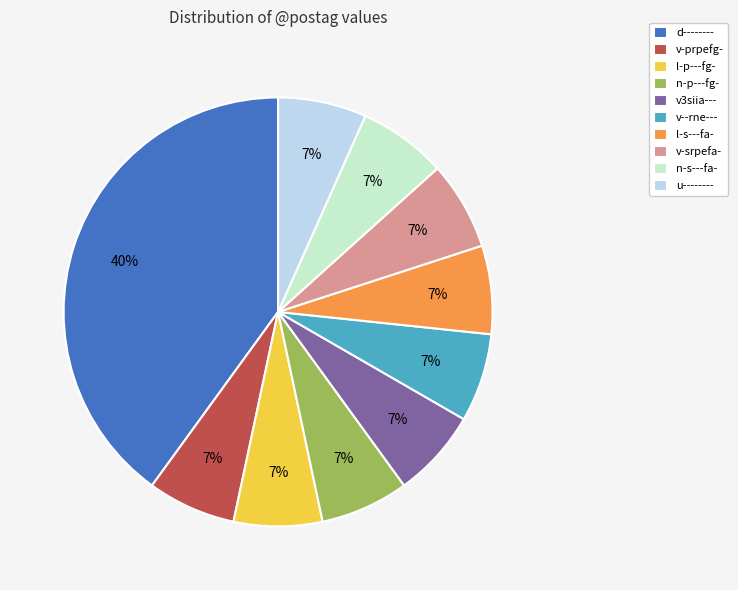

Is the sum of l-s---fa- and u-------- greater than half?

No